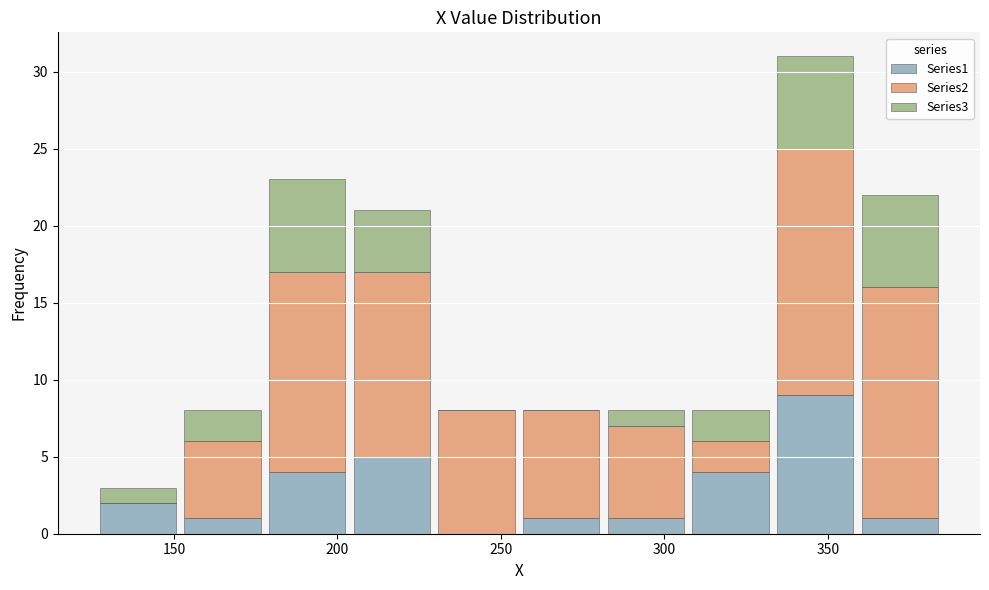

Reading left to right, list every stacked bar in this chart as the range it spans on the x-axis followed by its total height. Neither the bar edges nor the heights are printed on the chart, so give them approximately, as read against the axes.

125 to 150: 3
150 to 180: 8
180 to 205: 23
205 to 230: 21
230 to 255: 8
255 to 280: 8
280 to 305: 8
305 to 335: 8
335 to 360: 31
360 to 385: 22